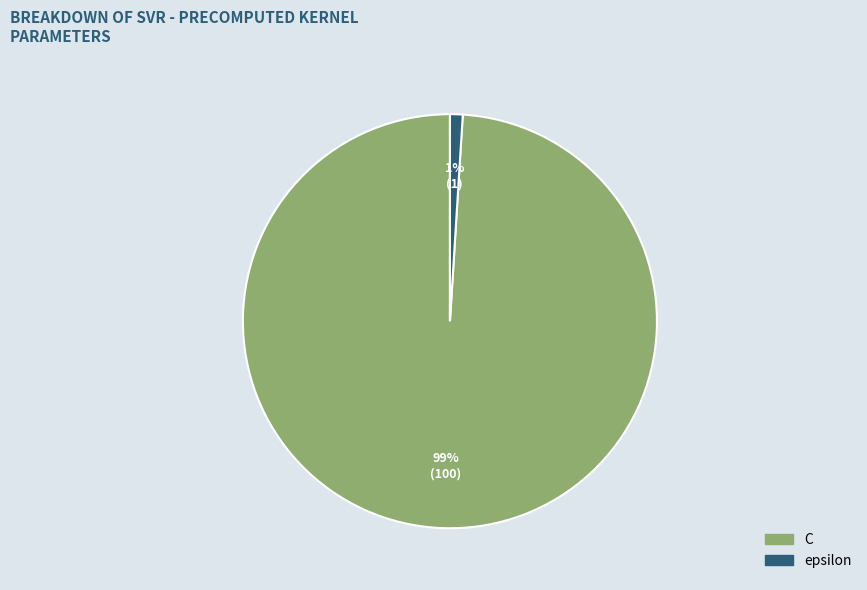

Is there a majority slice in this chart?

Yes